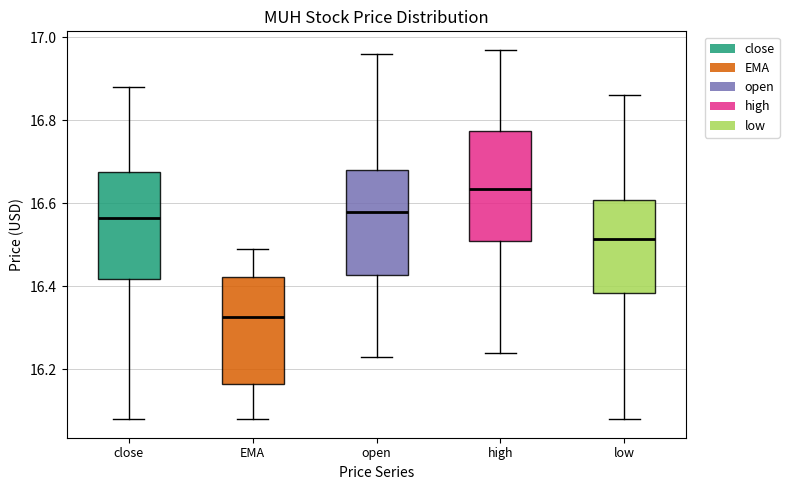

Reading left to right, transcribe this box plot: for each box, give where its median line is, the range the box spans, and where its two whiskers end, as read against the y-axis. The values are not printed on the chart, so give them approximately, as read against the axis.

close: median 16.56, box 16.42 to 16.68, whiskers 16.08 to 16.88
EMA: median 16.32, box 16.16 to 16.42, whiskers 16.08 to 16.50
open: median 16.58, box 16.42 to 16.68, whiskers 16.24 to 16.96
high: median 16.64, box 16.52 to 16.78, whiskers 16.24 to 16.96
low: median 16.52, box 16.38 to 16.60, whiskers 16.08 to 16.86